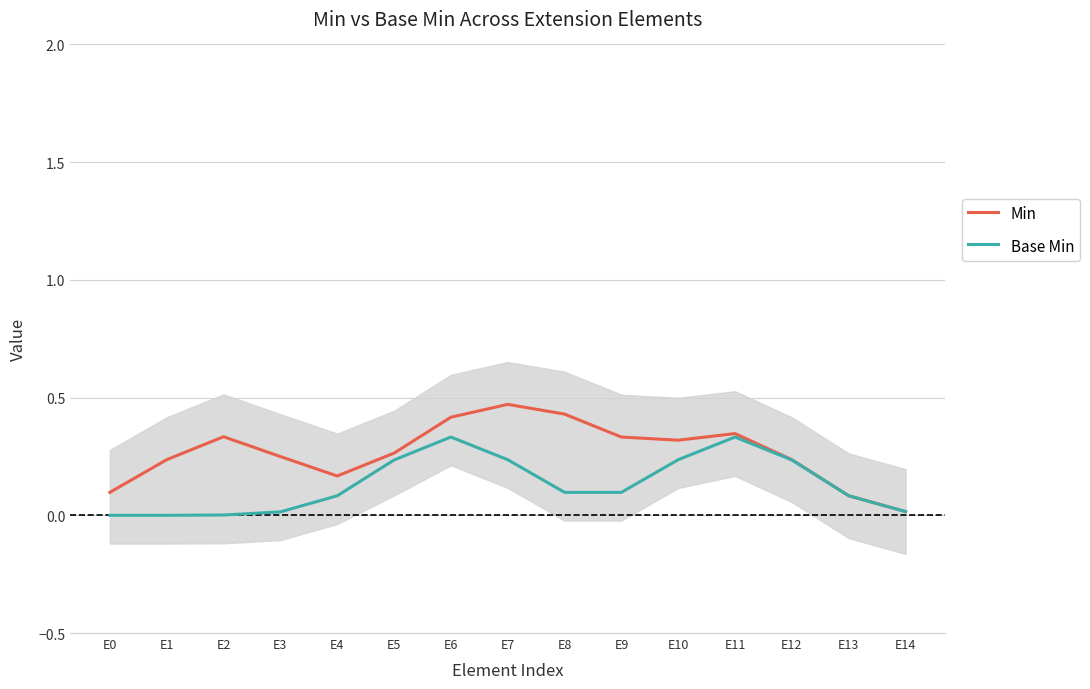

Reading right to left, transcribe all the data shown in this chart.

Min: 0.0	0.1	0.2	0.3	0.3	0.3	0.4	0.5	0.4	0.3	0.2	0.2	0.3	0.2	0.1
Base Min: 0.0	0.1	0.2	0.3	0.2	0.1	0.1	0.2	0.3	0.2	0.1	0.0	0.0	0.0	0.0